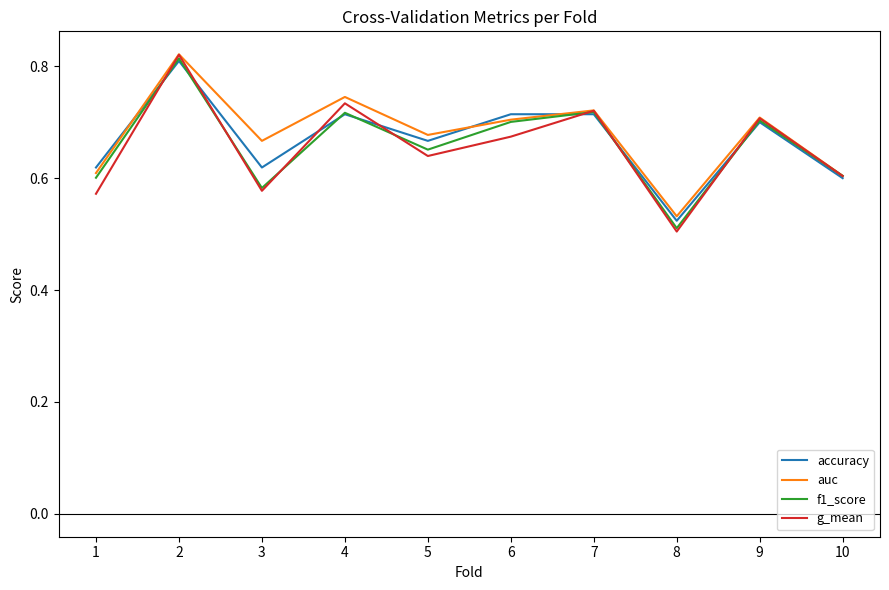

True or false: g_mean and f1_score cross at least once.

True